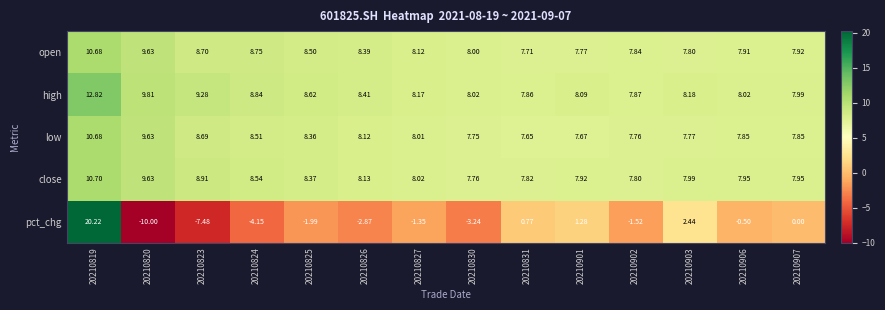

At 20210901, list the series in order from smallest to largest.

pct_chg, low, open, close, high